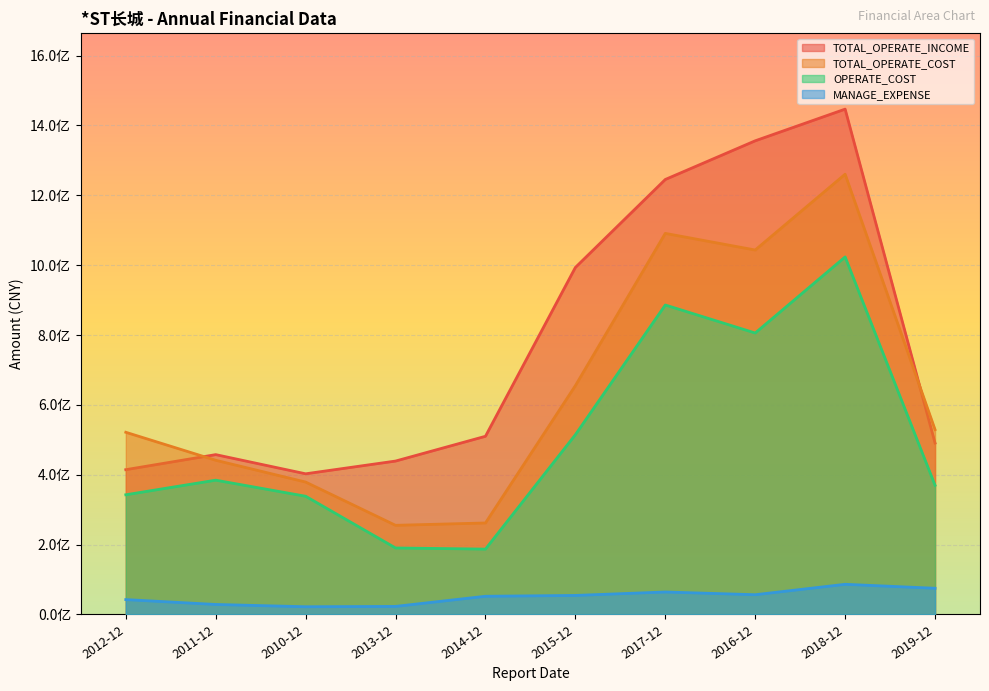

The OPERATE_COST series shows 369819572.3 at 2019-12. True or false?

True